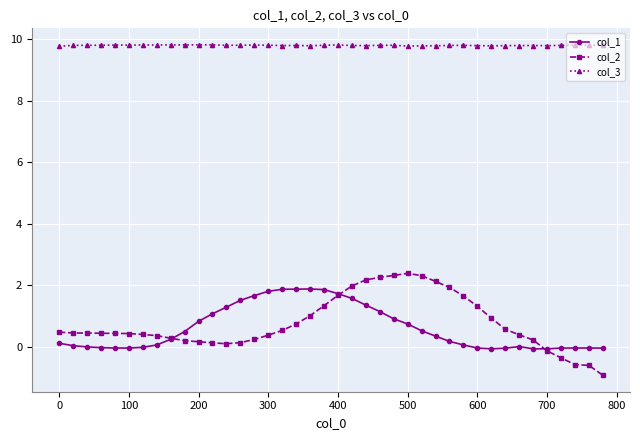

Does the chart have visible grid lines?

Yes